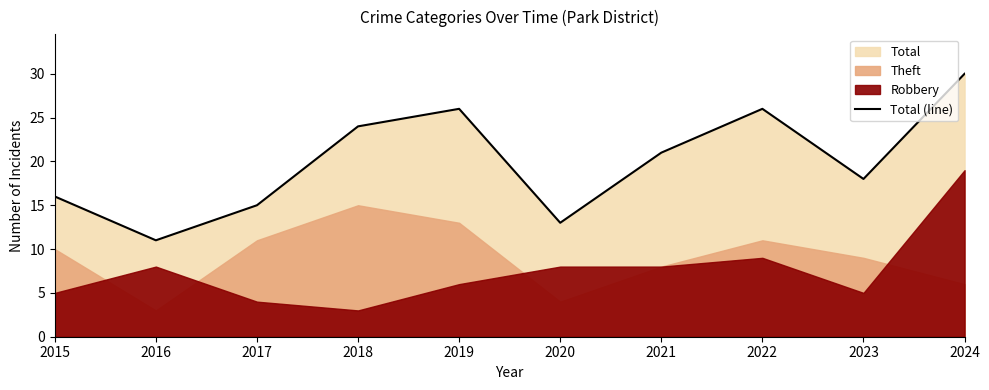

Which category has the highest value across all series?

2024